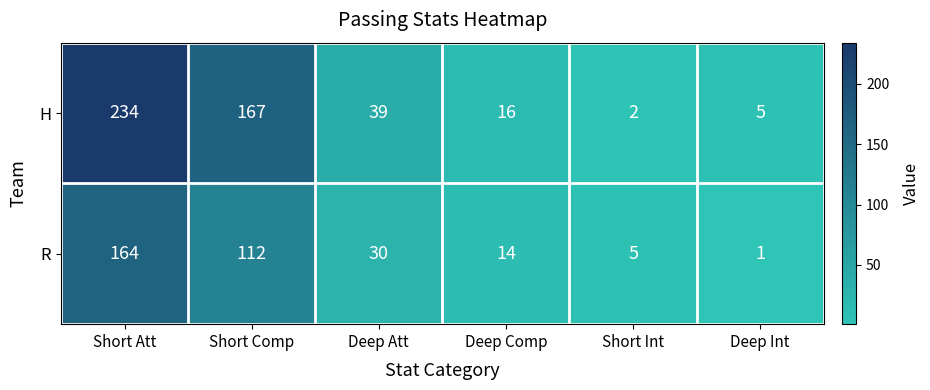

How many distinct data groups are displayed?

2